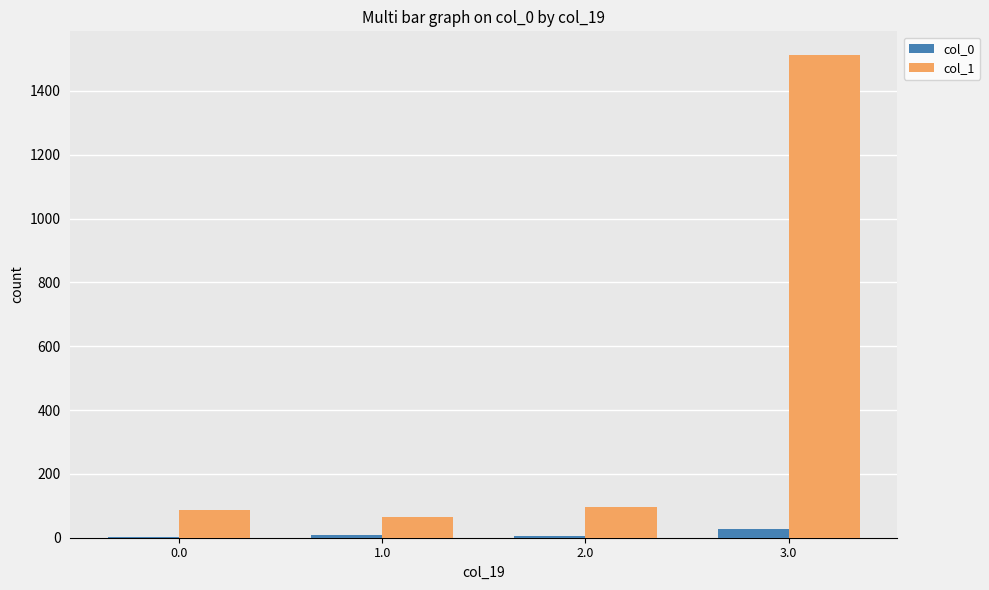

At which category is the sum across all series the highest?

3.0